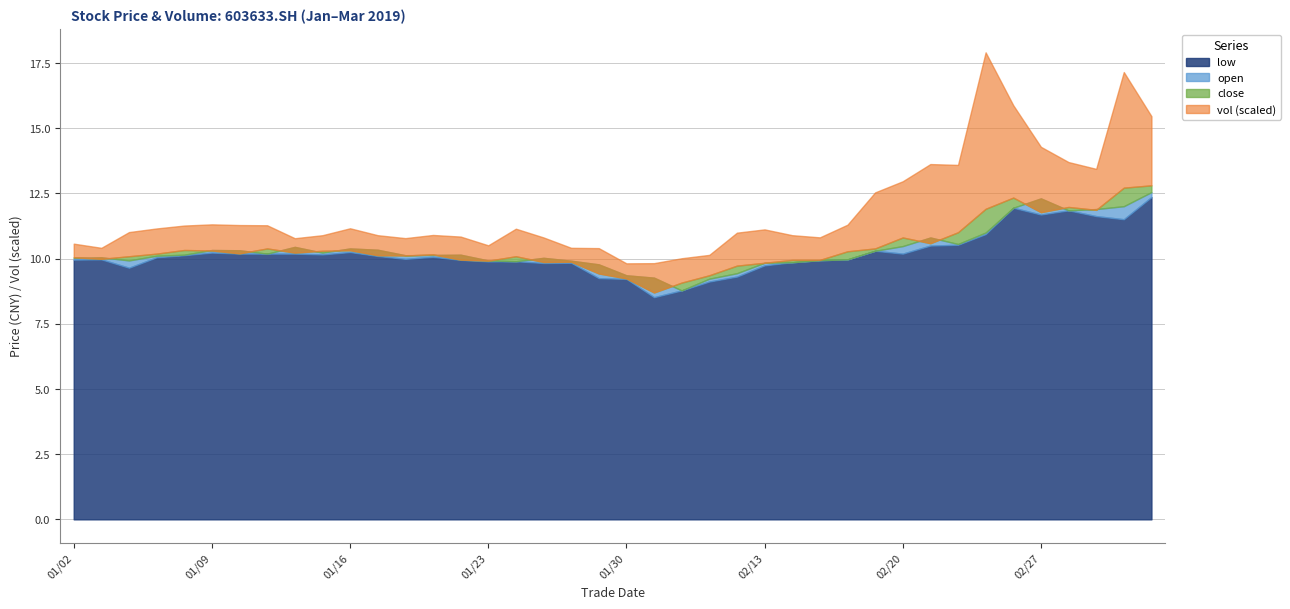

Reading right to left, extract all data points from this chart.

open: 20190305=12.6	20190304=12.0	20190301=11.9	20190228=11.8	20190227=12.3	20190226=11.9	20190225=11.0	20190222=10.6	20190221=10.8	20190220=10.5	20190219=10.3	20190218=10.0	20190215=9.9	20190214=9.9	20190213=9.8	20190212=9.4	20190211=9.2	20190201=8.8	20190131=9.3	20190130=9.4	20190129=9.8	20190128=9.9	20190125=10.0	20190124=9.9	20190123=9.9	20190122=10.2	20190121=10.1	20190118=10.1	20190117=10.3	20190116=10.4	20190115=10.2	20190114=10.4	20190111=10.2	20190110=10.3	20190109=10.3	20190108=10.2	20190107=10.1	20190104=9.9	20190103=10.1	20190102=10.0
low: 20190305=12.4	20190304=11.5	20190301=11.6	20190228=11.8	20190227=11.7	20190226=11.9	20190225=10.9	20190222=10.5	20190221=10.5	20190220=10.2	20190219=10.3	20190218=10.0	20190215=9.9	20190214=9.9	20190213=9.7	20190212=9.3	20190211=9.1	20190201=8.8	20190131=8.5	20190130=9.2	20190129=9.2	20190128=9.8	20190125=9.8	20190124=9.9	20190123=9.9	20190122=9.9	20190121=10.1	20190118=10.0	20190117=10.1	20190116=10.2	20190115=10.2	20190114=10.2	20190111=10.2	20190110=10.2	20190109=10.2	20190108=10.1	20190107=10.1	20190104=9.7	20190103=10.0	20190102=10.0
close: 20190305=12.8	20190304=12.7	20190301=11.9	20190228=12.0	20190227=11.8	20190226=12.3	20190225=11.9	20190222=11.0	20190221=10.6	20190220=10.8	20190219=10.4	20190218=10.3	20190215=9.9	20190214=9.9	20190213=9.8	20190212=9.7	20190211=9.4	20190201=9.1	20190131=8.7	20190130=9.2	20190129=9.4	20190128=9.9	20190125=9.9	20190124=10.1	20190123=9.9	20190122=10.0	20190121=10.2	20190118=10.1	20190117=10.1	20190116=10.3	20190115=10.3	20190114=10.2	20190111=10.4	20190110=10.2	20190109=10.3	20190108=10.3	20190107=10.2	20190104=10.1	20190103=10.0	20190102=10.1
vol: 20190305=35130.7	20190304=58752.6	20190301=20825.8	20190228=22817.4	20190227=33216.7	20190226=46928.7	20190225=79500.4	20190222=34232.0	20190221=40222.8	20190220=28566.5	20190219=28476.5	20190218=13511.2	20190215=11455.5	20190214=12560.5	20190213=16964.8	20190212=16759.5	20190211=10369.4	20190201=12374.6	20190131=14910.0	20190130=7662.4	20190129=12877.4	20190128=7070.7	20190125=12479.6	20190124=13996.3	20190123=7810.7	20190122=11725.6	20190121=9891.2	20190118=8814.1	20190117=10170.9	20190116=11167.5	20190115=7915.6	20190114=7311.5	20190111=11771.5	20190110=14395.7	20190109=13297.8	20190108=12425.2	20190107=12801.7	20190104=12283.5	20190103=5608.2	20190102=6930.9